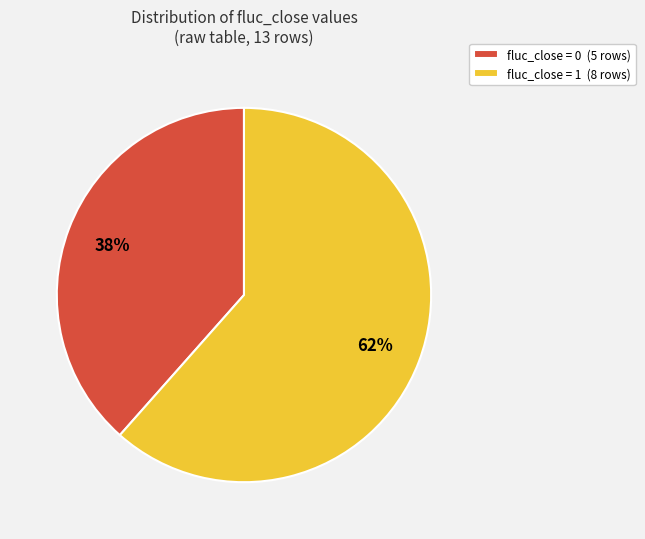

To the nearest percent, what is the average slice percentage?

50%